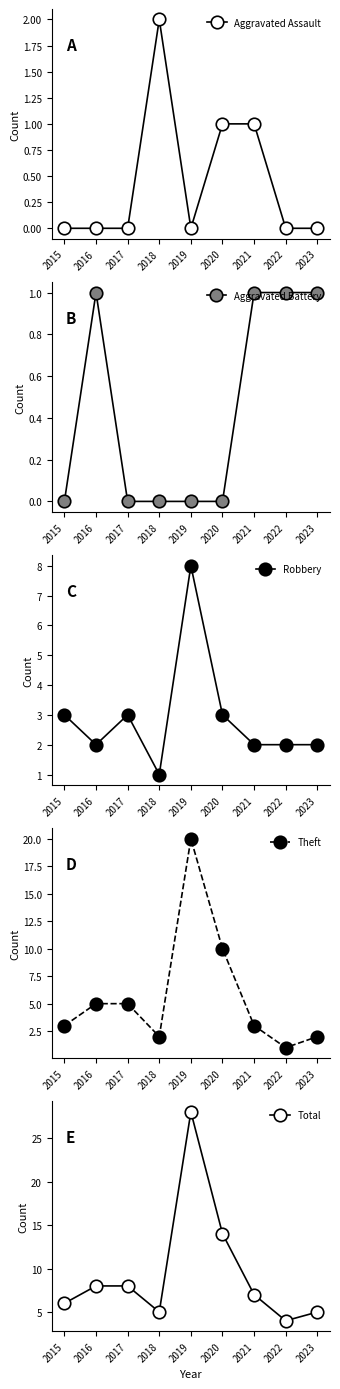

Reading left to right, what are all the values shown in this chart?

Aggravated Assault: 0	0	0	2	0	1	1	0	0
Aggravated Battery: 0	1	0	0	0	0	1	1	1
Robbery: 3	2	3	1	8	3	2	2	2
Theft: 3	5	5	2	20	10	3	1	2
Total: 6	8	8	5	28	14	7	4	5